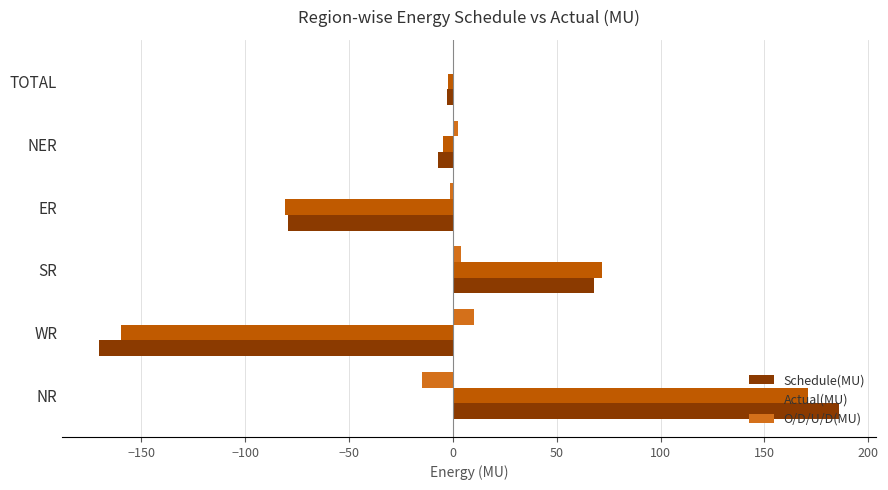

How many positive values does the Schedule(MU) series have?

2